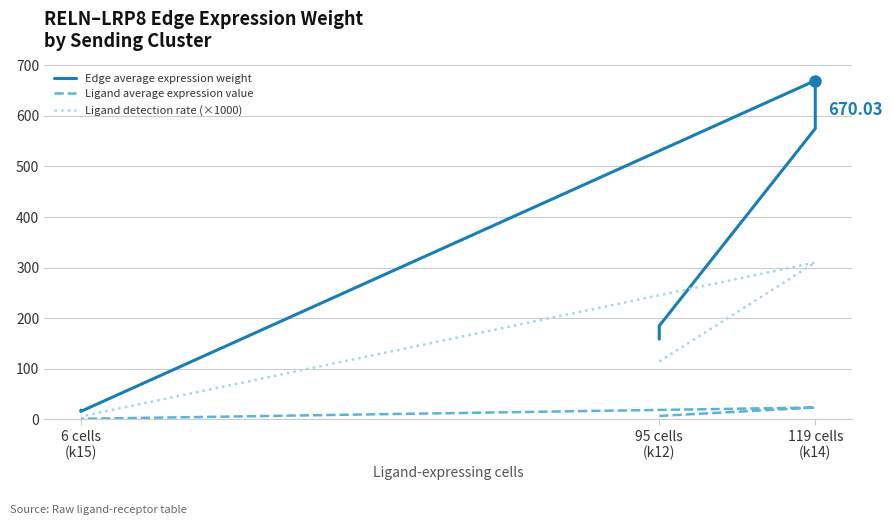

Which has a higher value, 6 cells (k15) or 95 cells (k12)?

95 cells (k12)